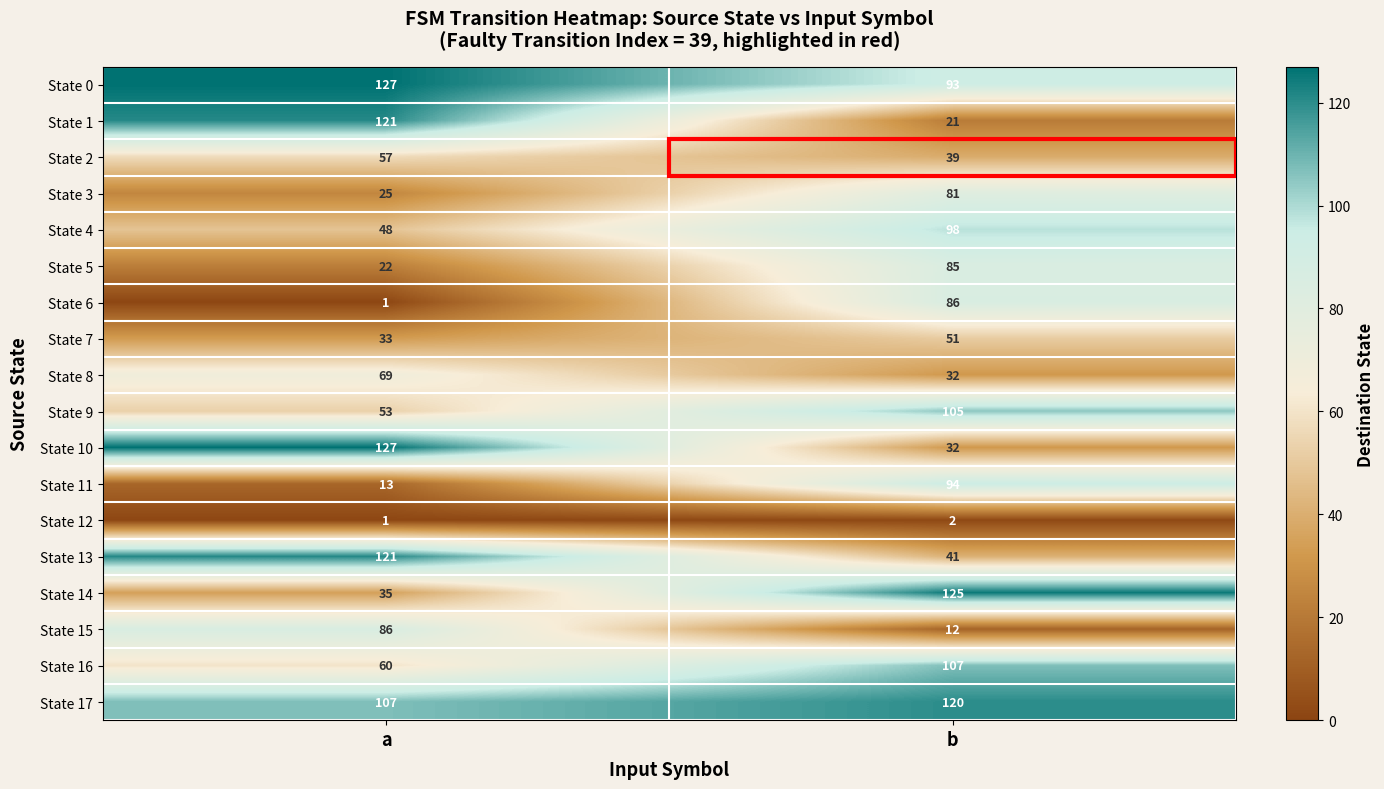

What value does the State 0 series have at a, to the nearest 10?

130